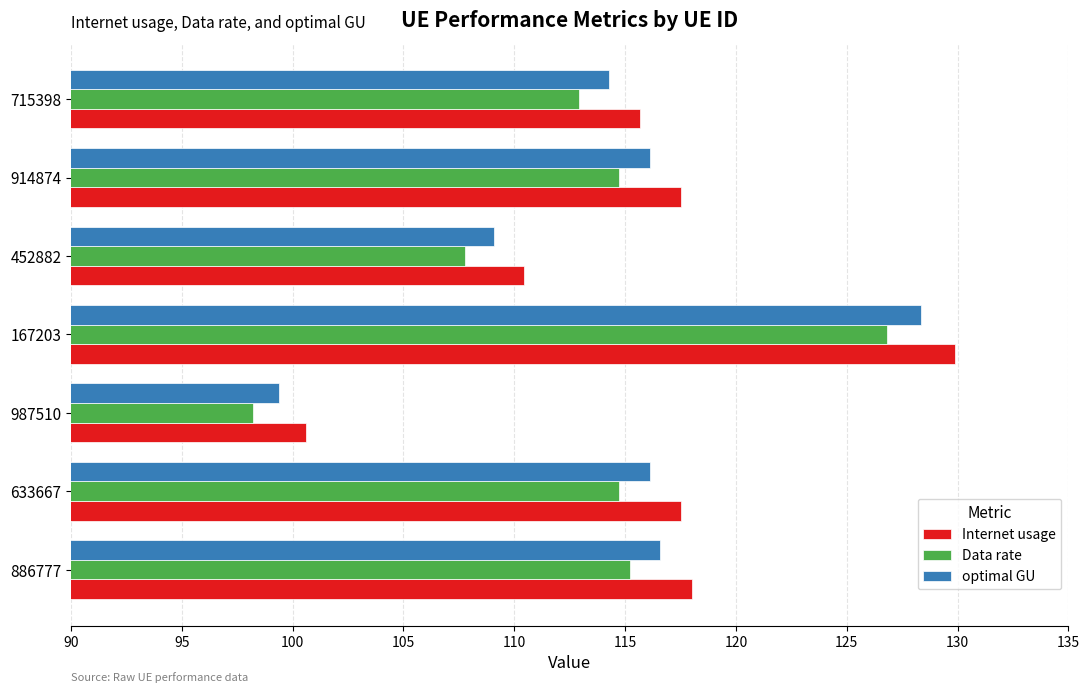

What are all the series names shown in the legend?

Internet usage, Data rate, optimal GU